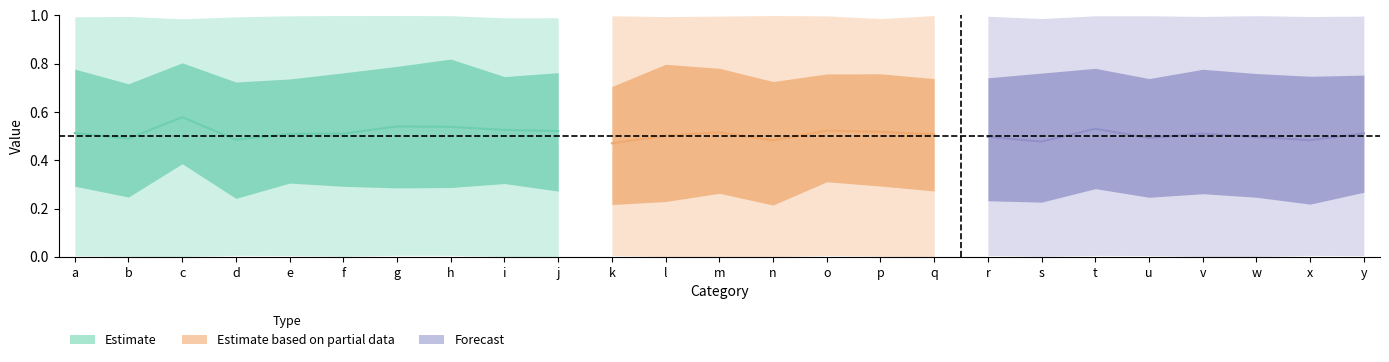

True or false: min and mean cross at least once.

False